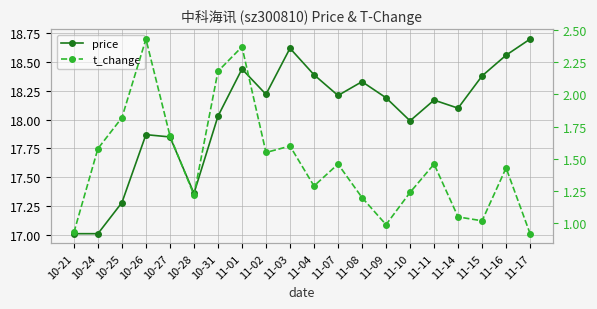

What is the maximum value for t_change?

2.4